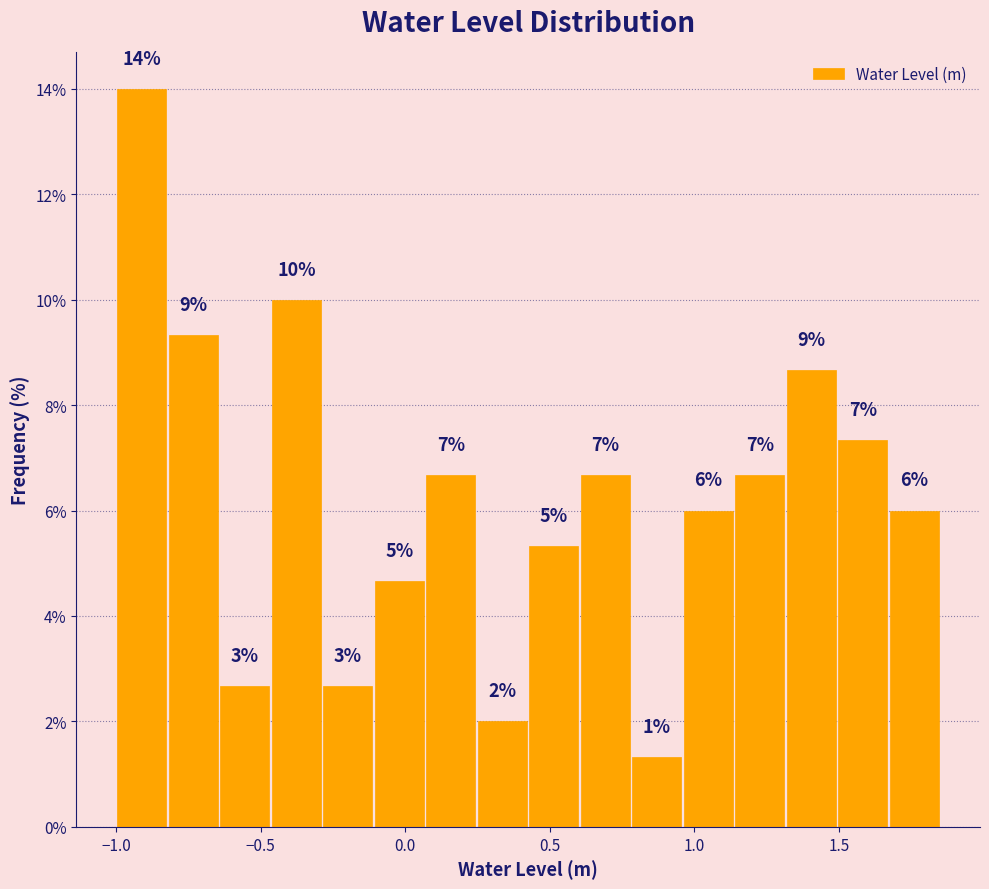

Around what value on the x-axis is the tallest bar? Give the approximate position of its centre, as read against the axis.

-0.90